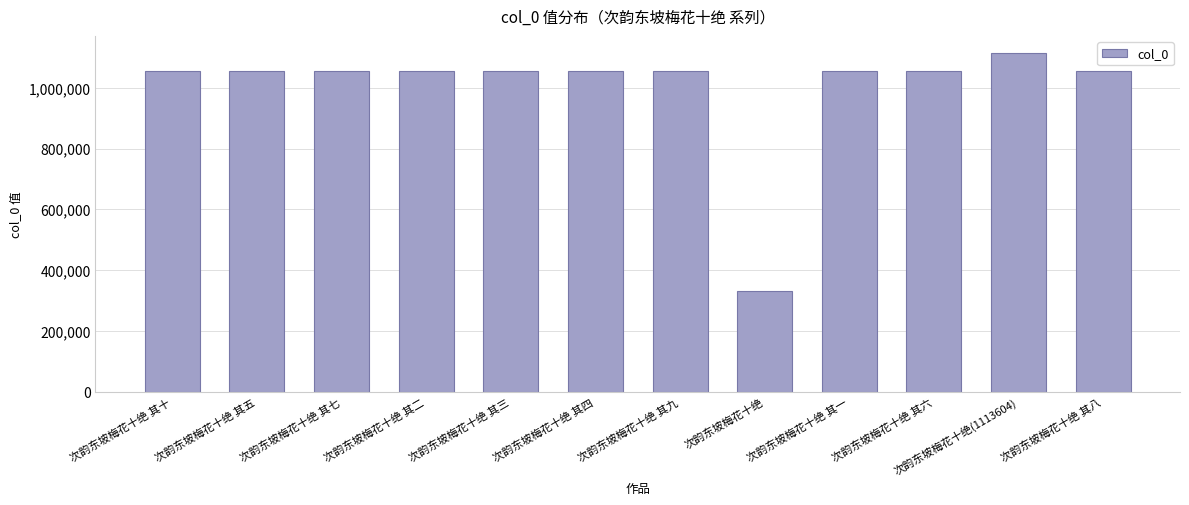

True or false: the data shows 1055704 at 次韵东坡梅花十绝 其三.

True